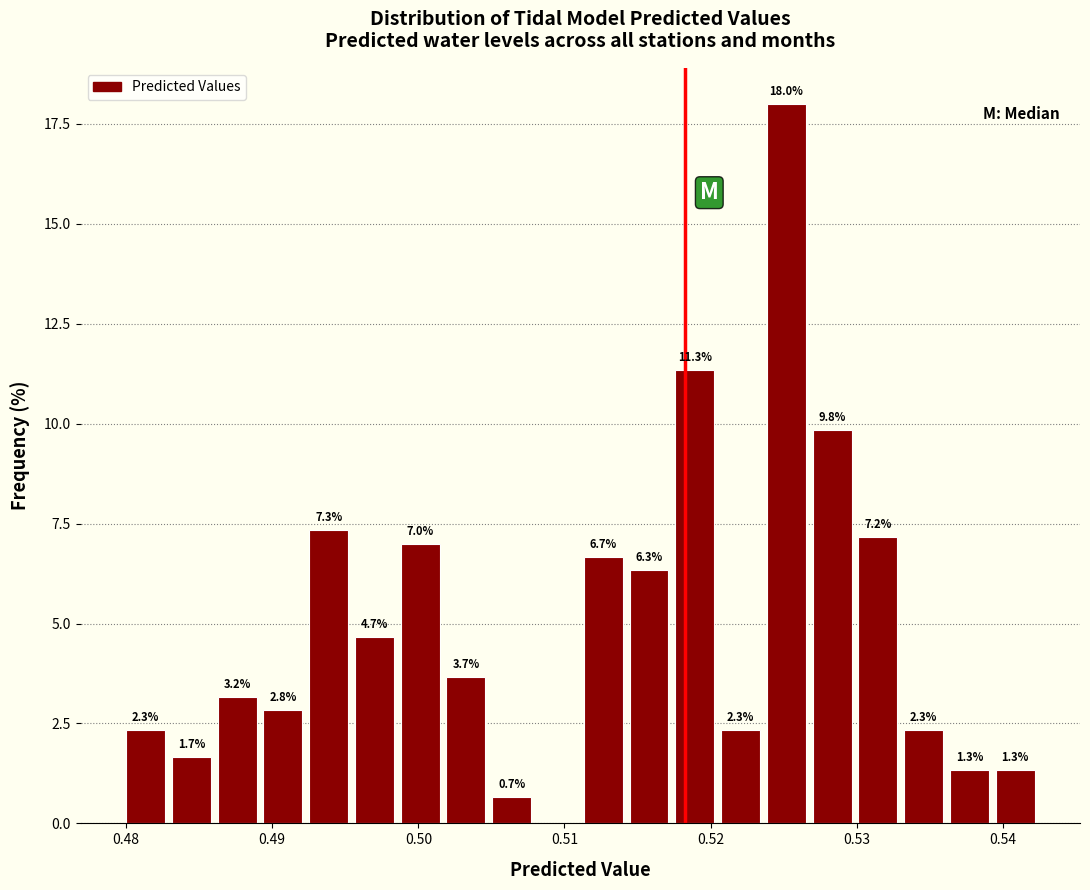

Read against the x-axis, roughly where is the centre of the tallest bar?

0.525